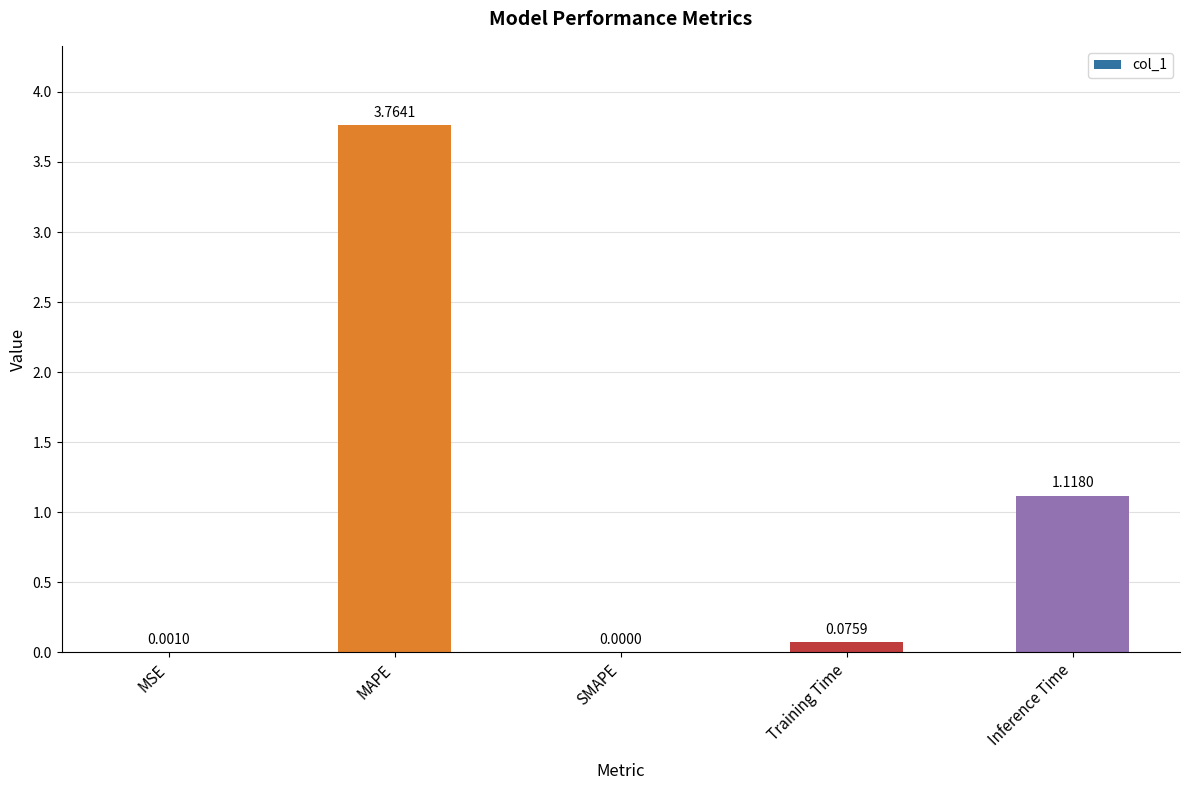

What is the sum of the values at Inference Time and Training Time?

1.2